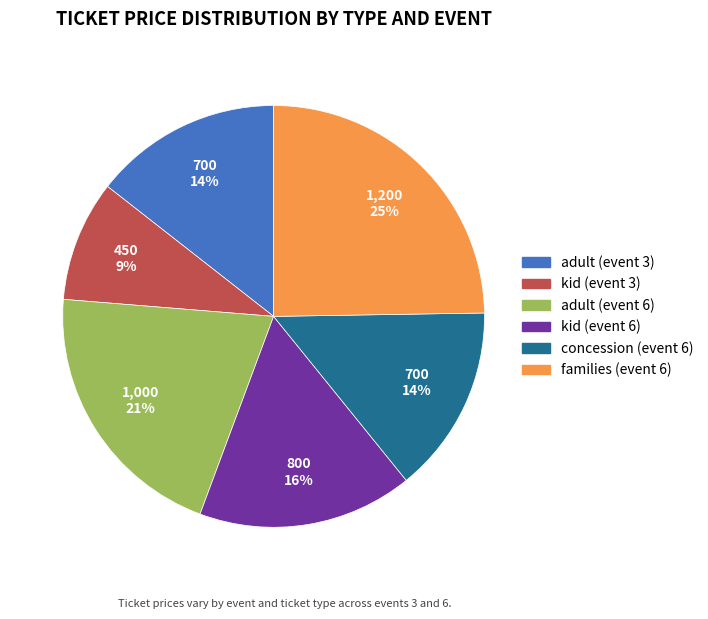

To the nearest percent, what portion does kid (event 3) represent?

9%